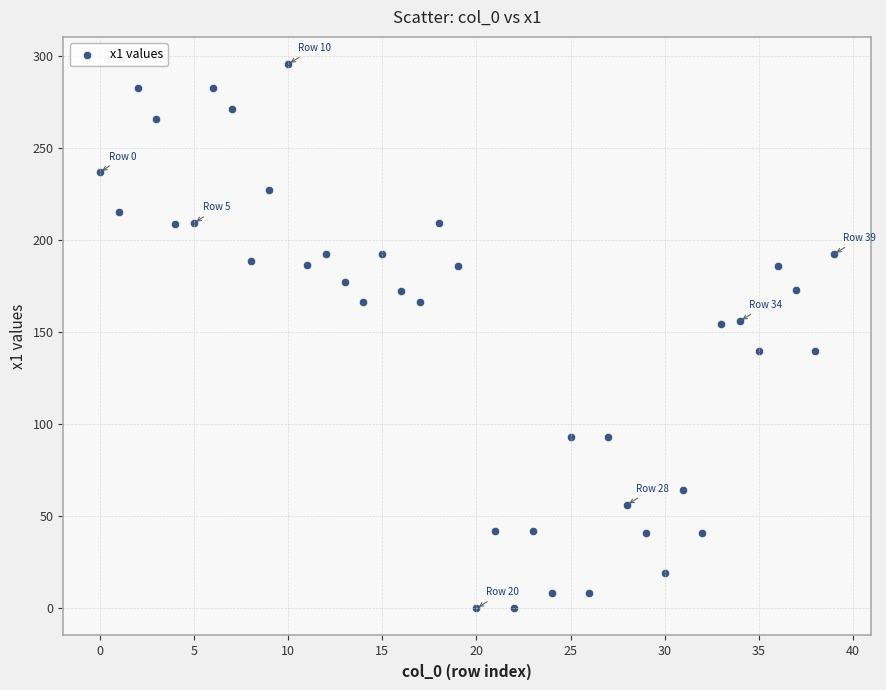

What is the range of Y values (max minus min)?

295.4